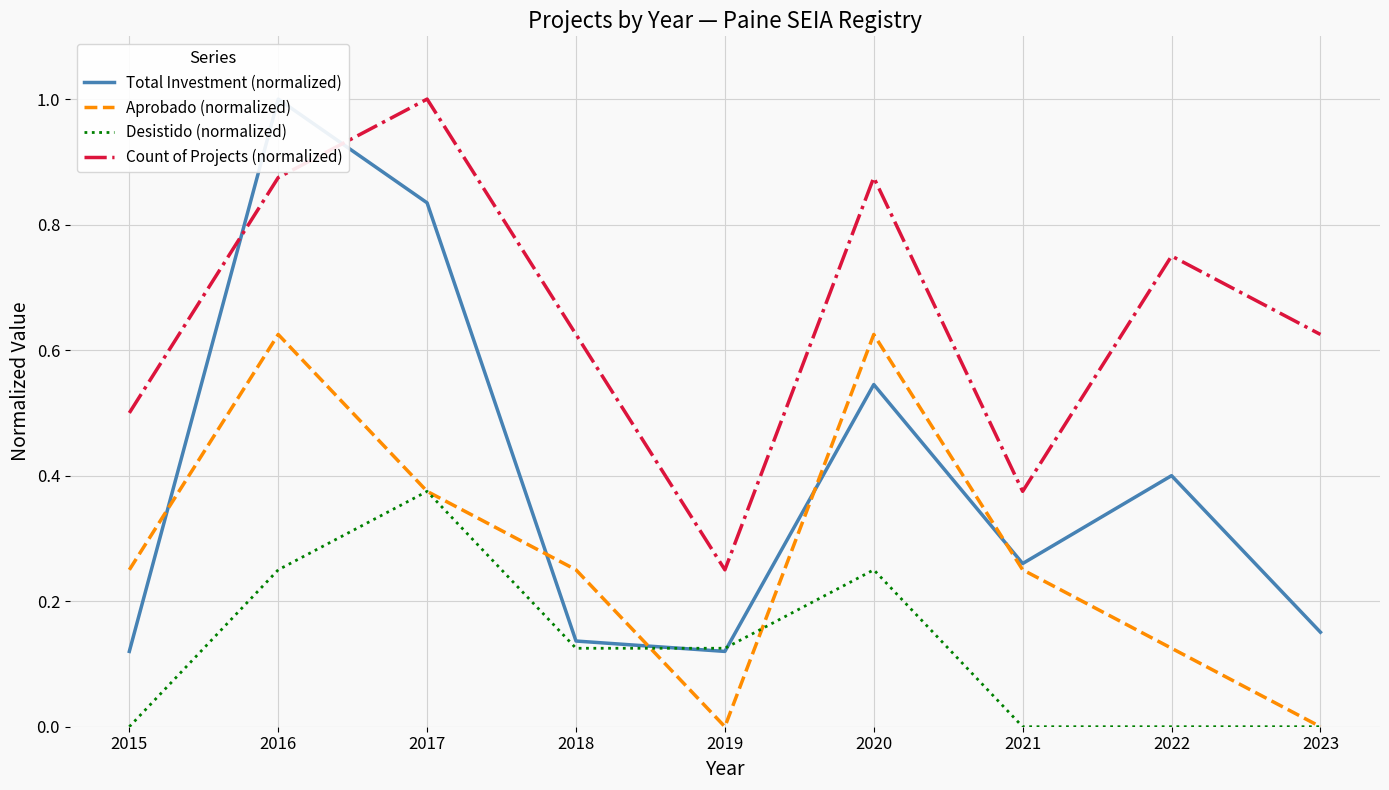

Is it true that Count of Projects (normalized) equals 0.6 at 2023?

True